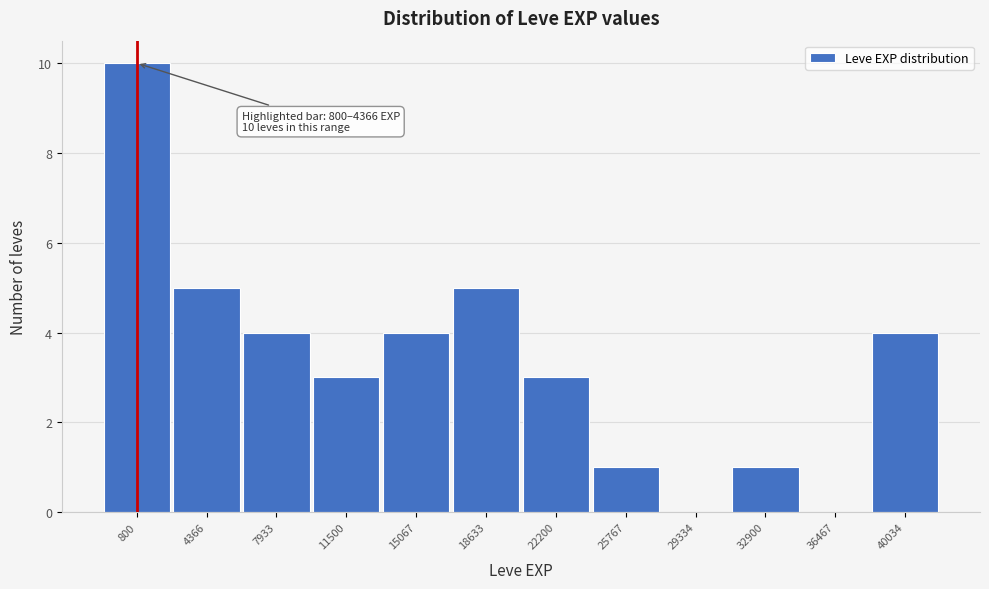

Reading left to right, transcribe all the data shown in this chart.

800=10	4366=5	7933=4	11500=3	15067=4	18633=5	22200=3	25767=1	29334=0	32900=1	36467=0	40034=4